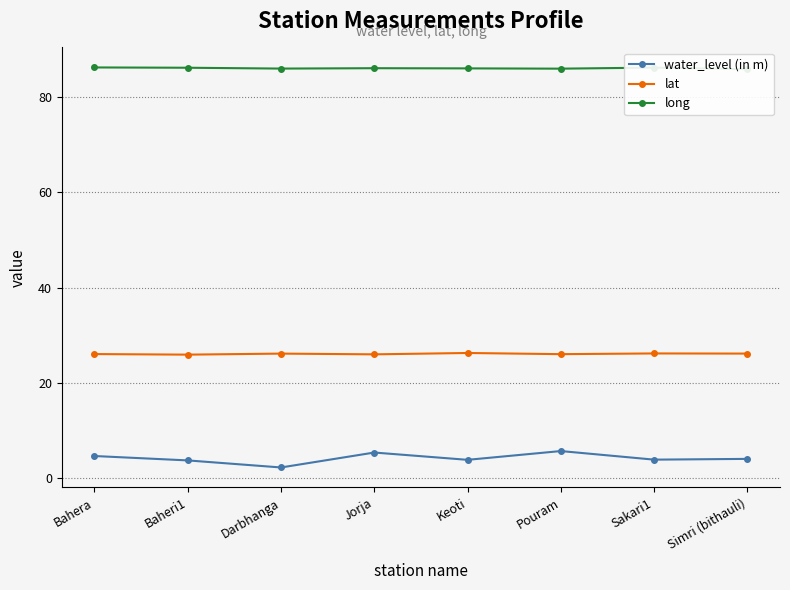

Count the number of categories in the chart.

8